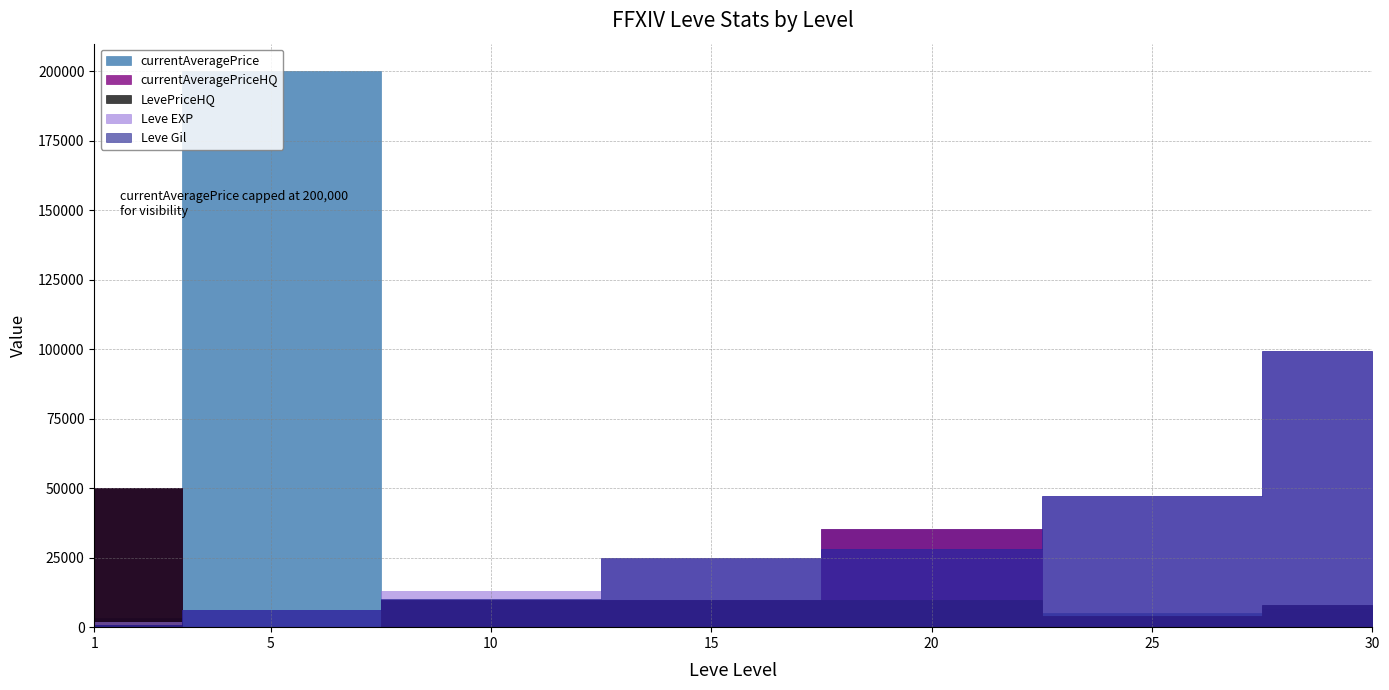

Rank the categories by Leve EXP value from highest to lowest.

30, 25, 20, 15, 10, 5, 1